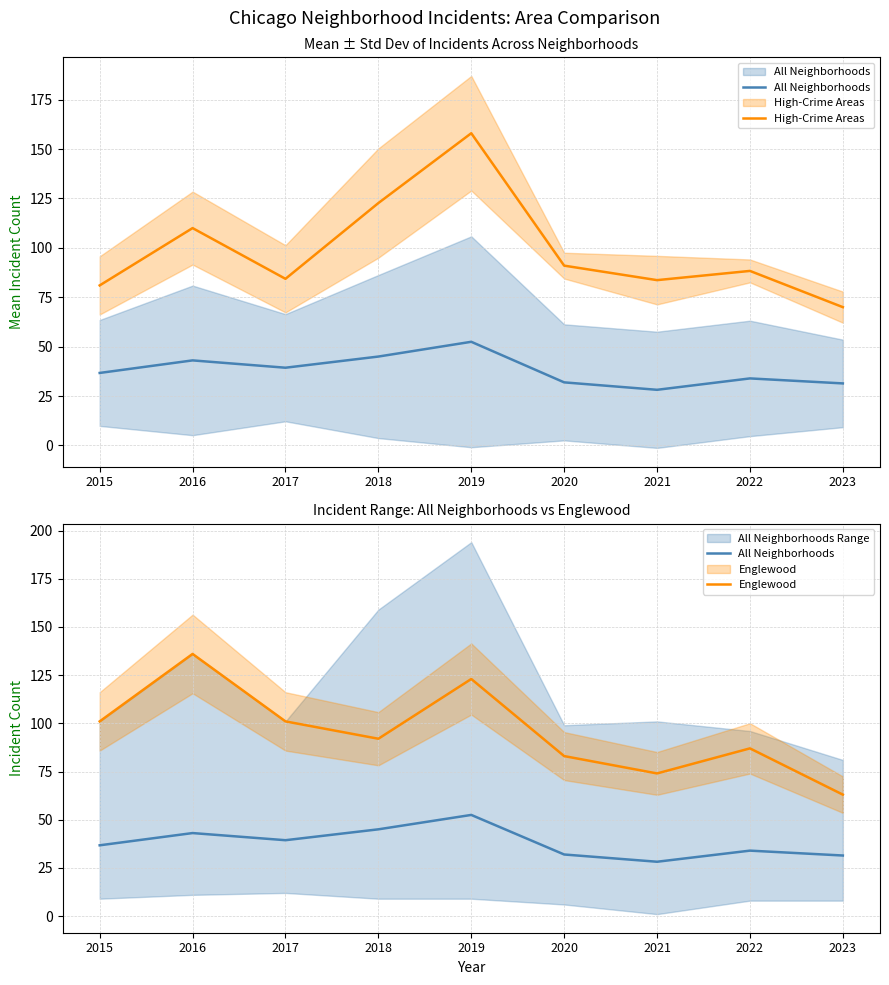

In Englewood, how many points are higher than both neighbors (excluding endpoints)?

3